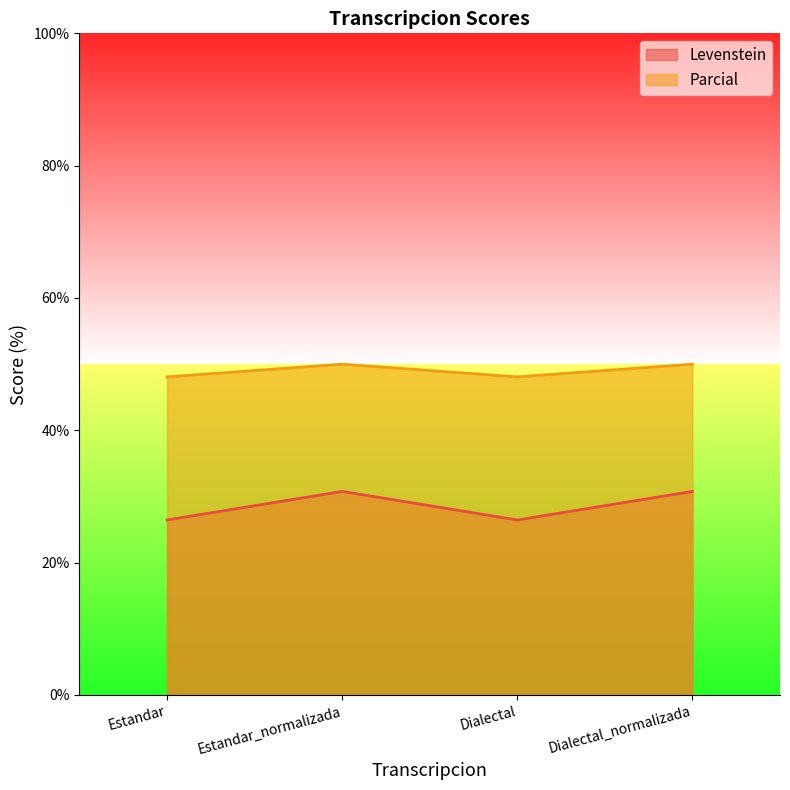

Where is Parcial nearest to the value 49?

Estandar